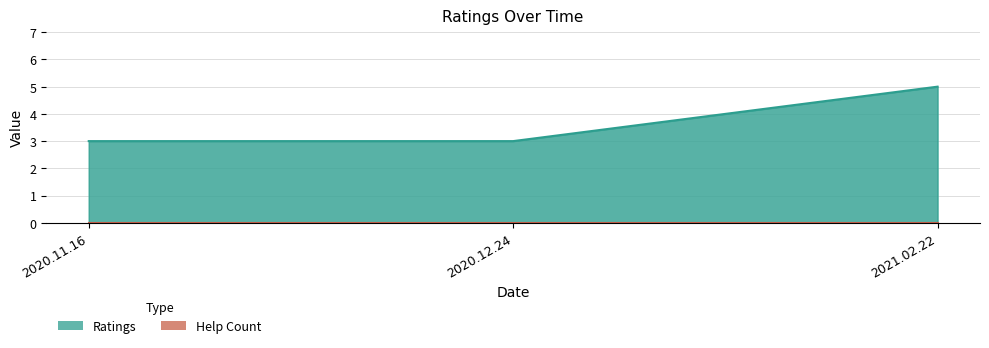

What is the change in value from 2020.11.16 to 2021.02.22?

+2